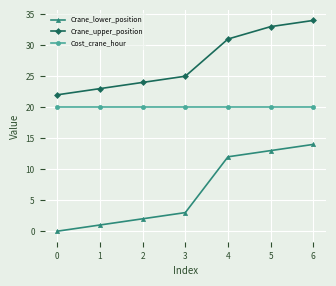

Rank the series by their maximum value, from highest to lowest.

Crane_upper_position, Cost_crane_hour, Crane_lower_position